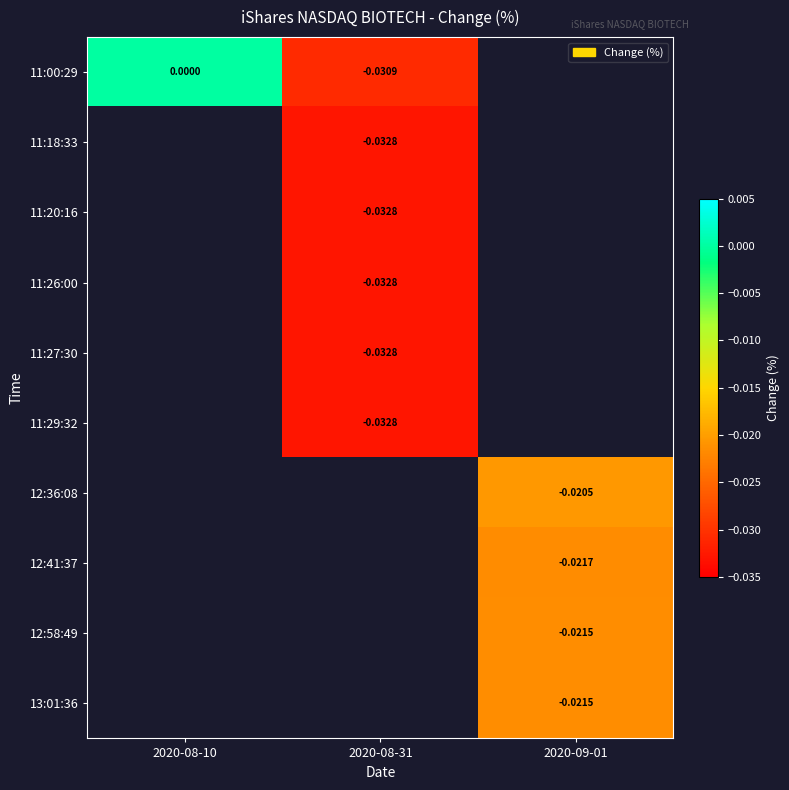

Is the value of 11:27:30 at 2020-08-31 greater than the value of 12:58:49 at 2020-09-01?

No